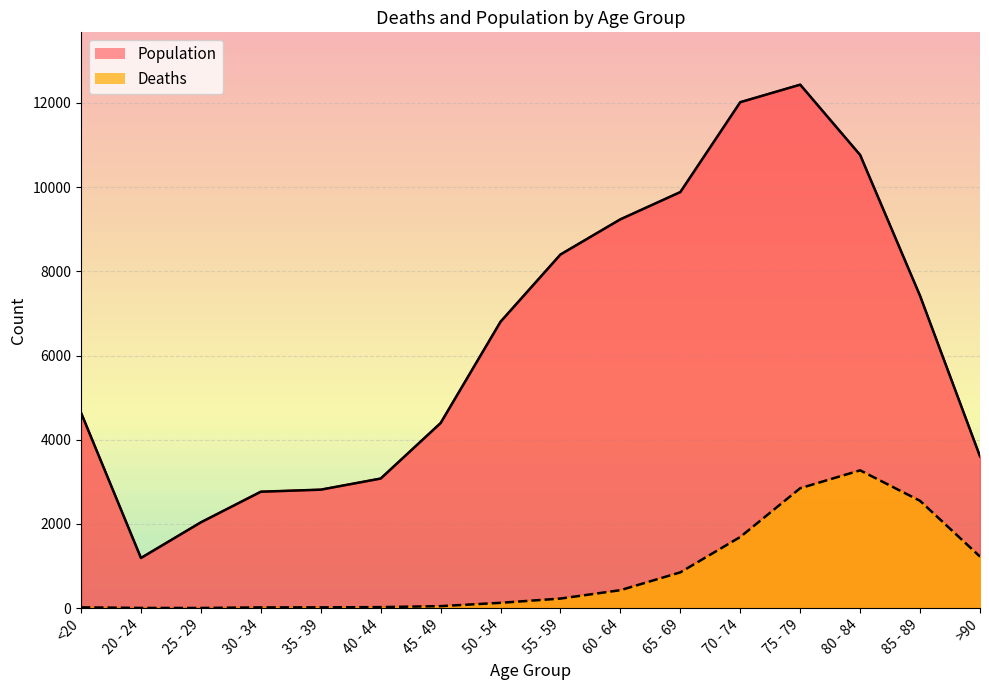

True or false: Population and Deaths intersect in this chart.

False